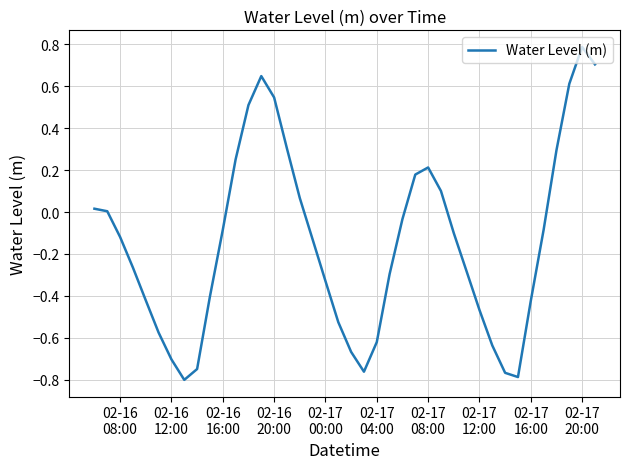

True or false: the data has more than 0 interior local peaks.

True